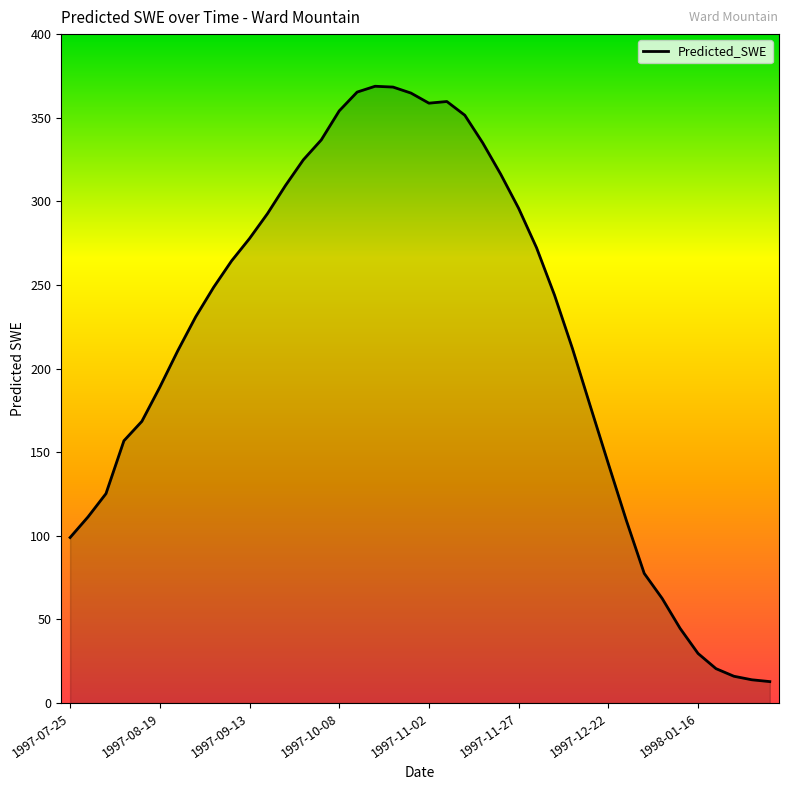

Count the number of data series in this chart.

1